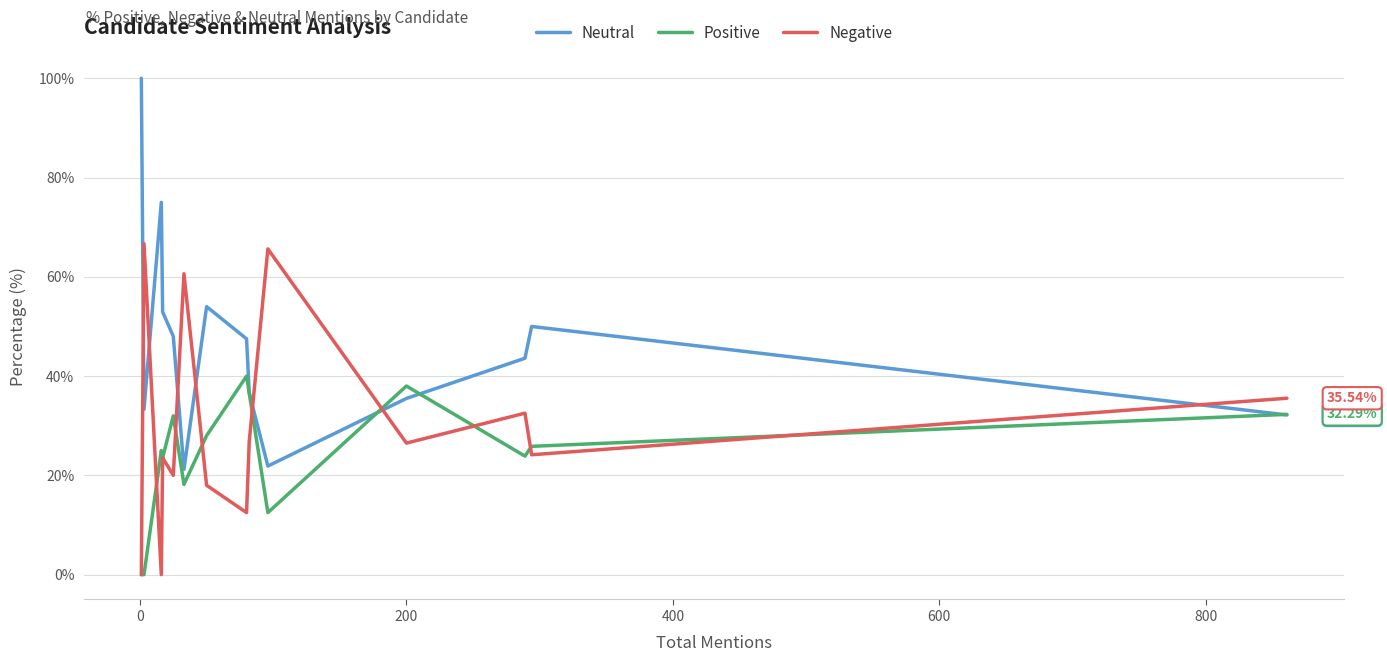

What is the maximum value shown in the chart?

100.0